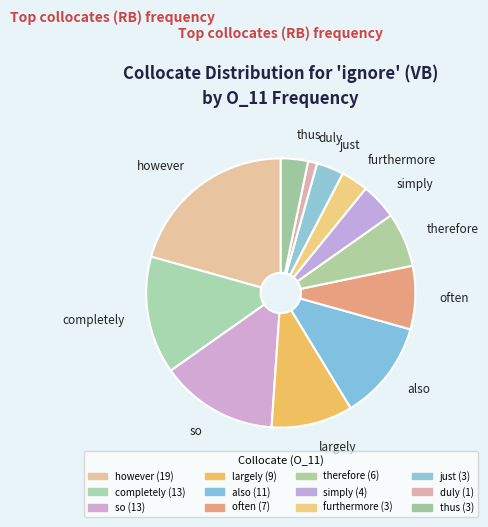

To the nearest percent, what is the average slice percentage?

8%